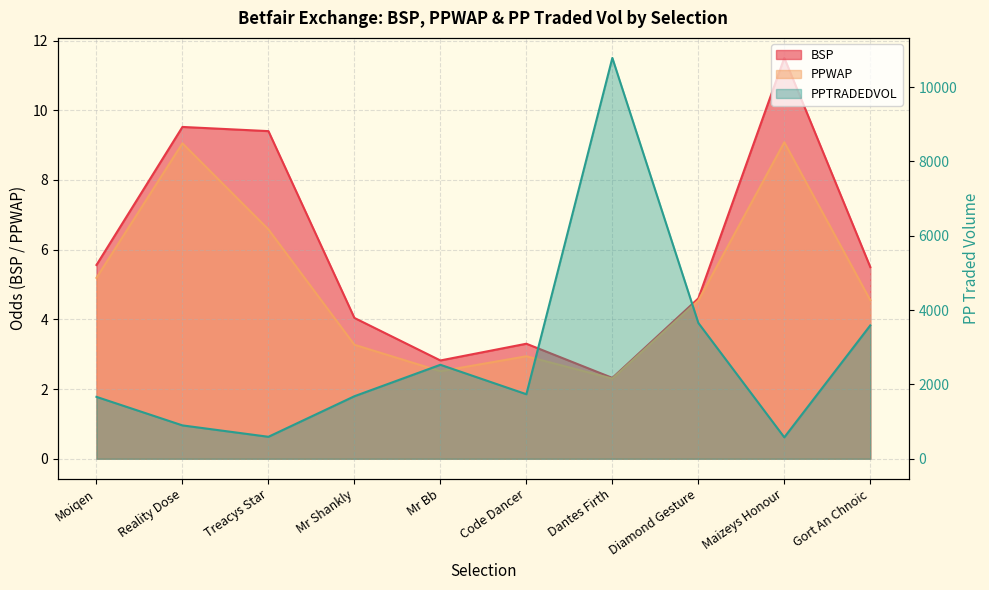

What is the average value of the PPTRADEDVOL series?

2770.9